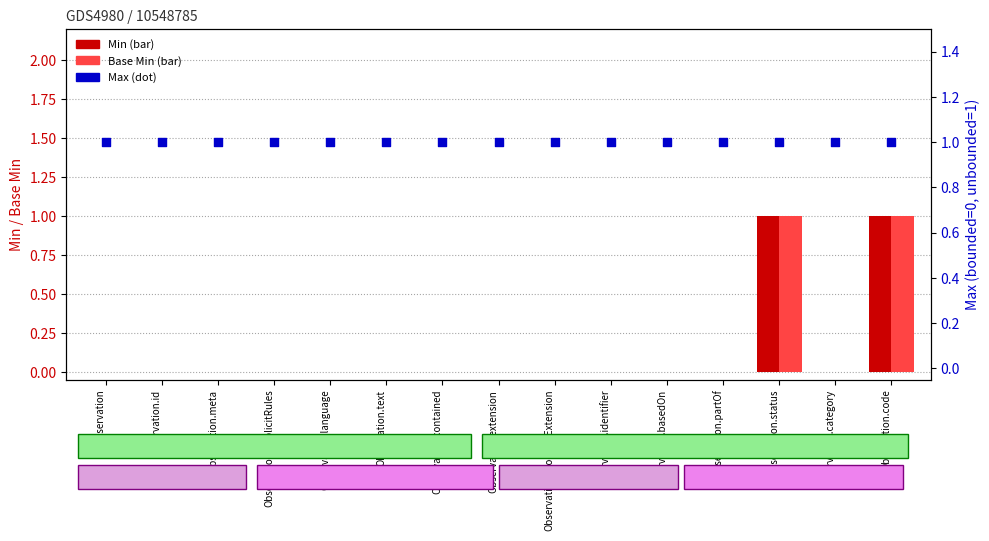

At which category is the sum across all series the highest?

Observation.status